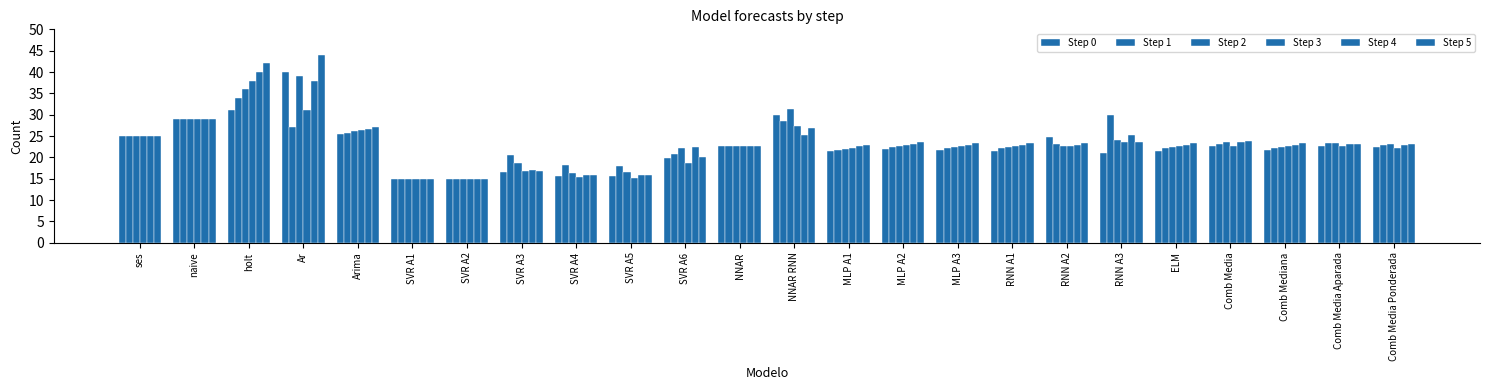

How many bars are there in total?

144